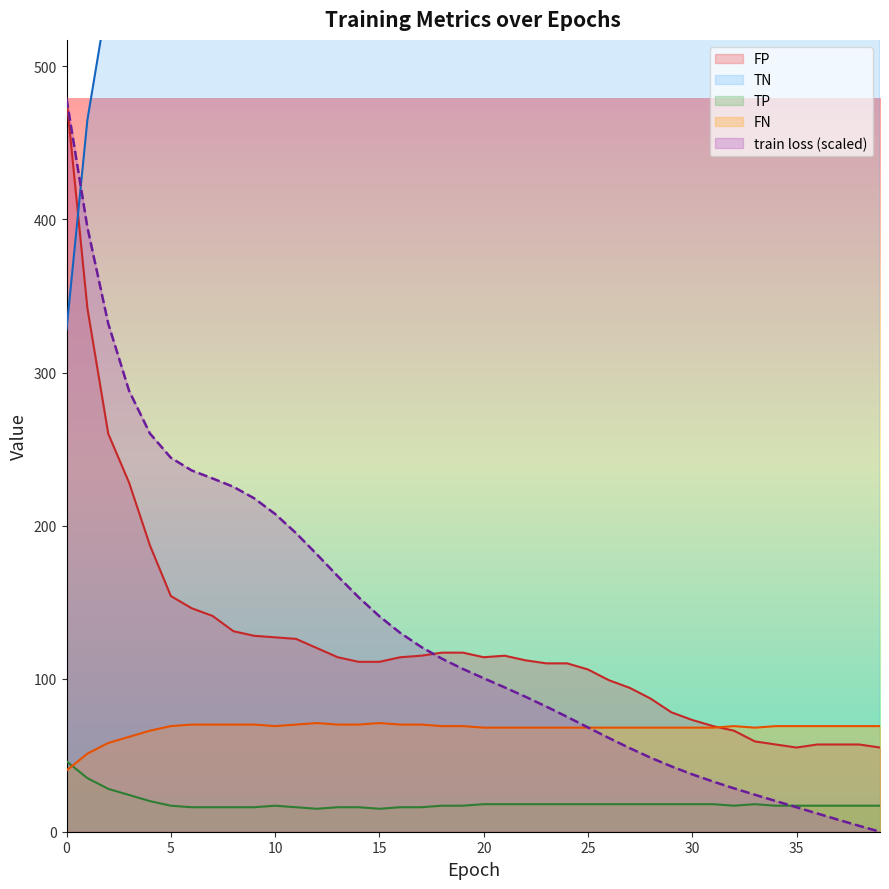

Is it true that TN equals 676.0 at 8?

True